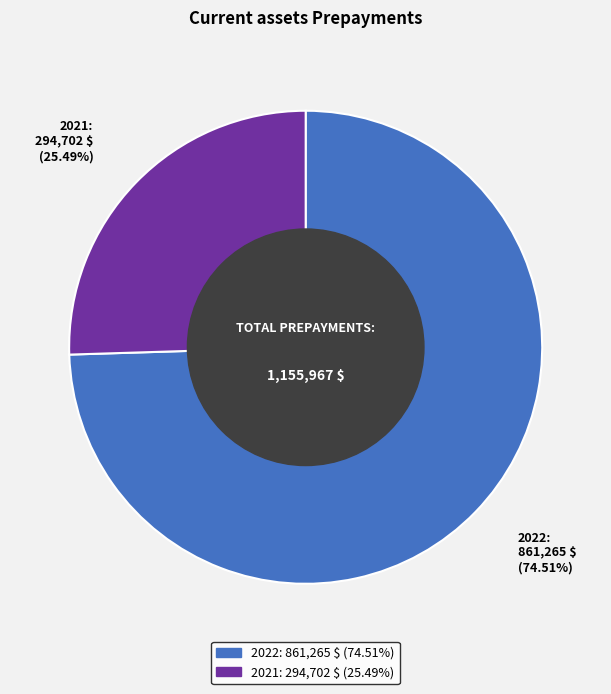

What is the largest slice in the pie chart?

2022